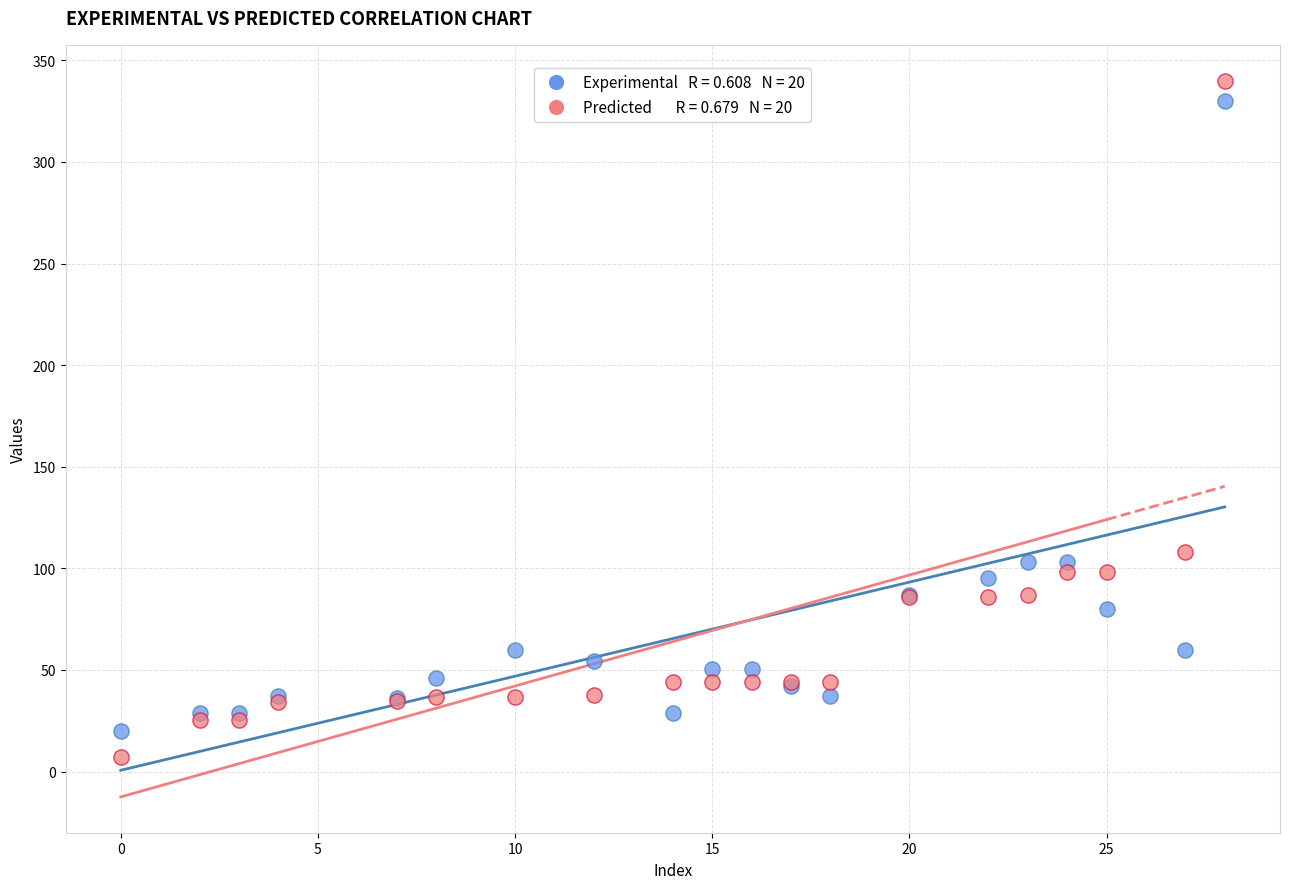

Across all series, what Y value is closest to 173?

108.1